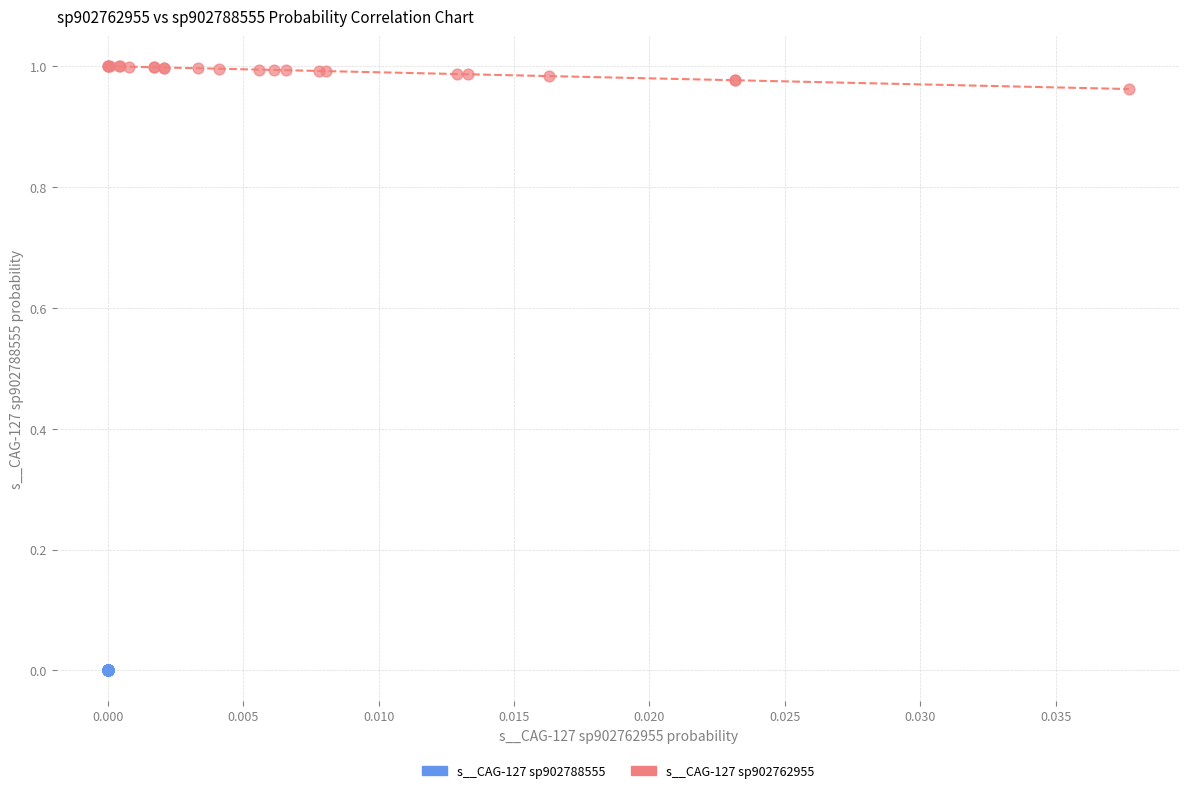

Which series contains the highest Y value?

s__CAG-127 sp902762955